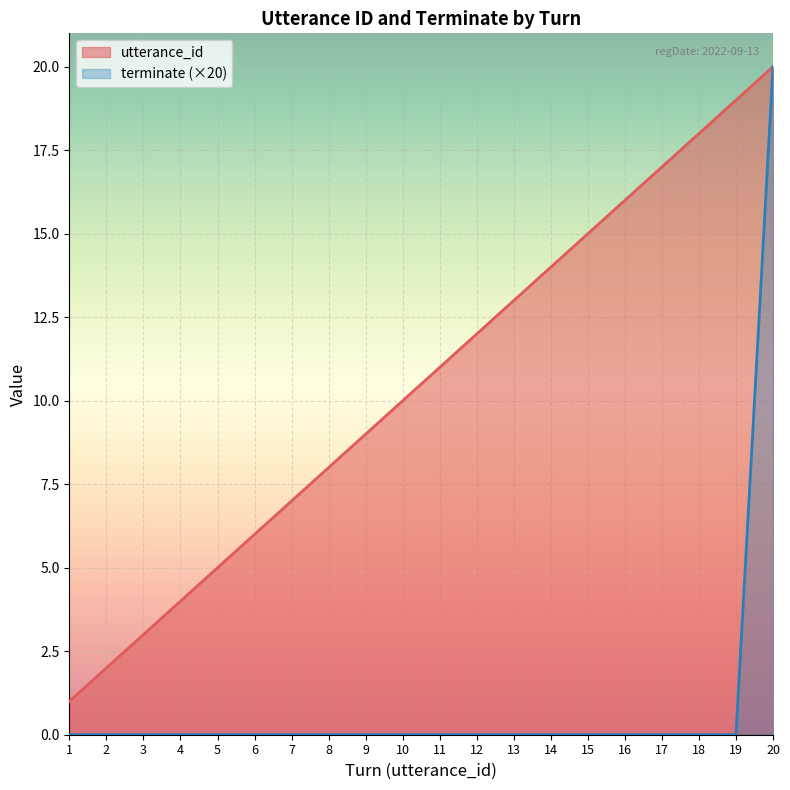

What are all the series names shown in the legend?

utterance_id, terminate (×20)